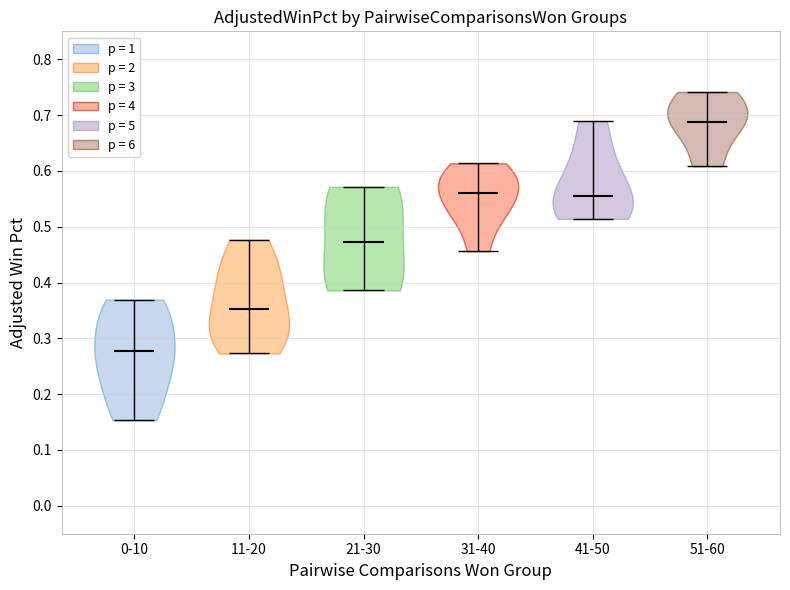

Which violin has the lowest median line?

0-10